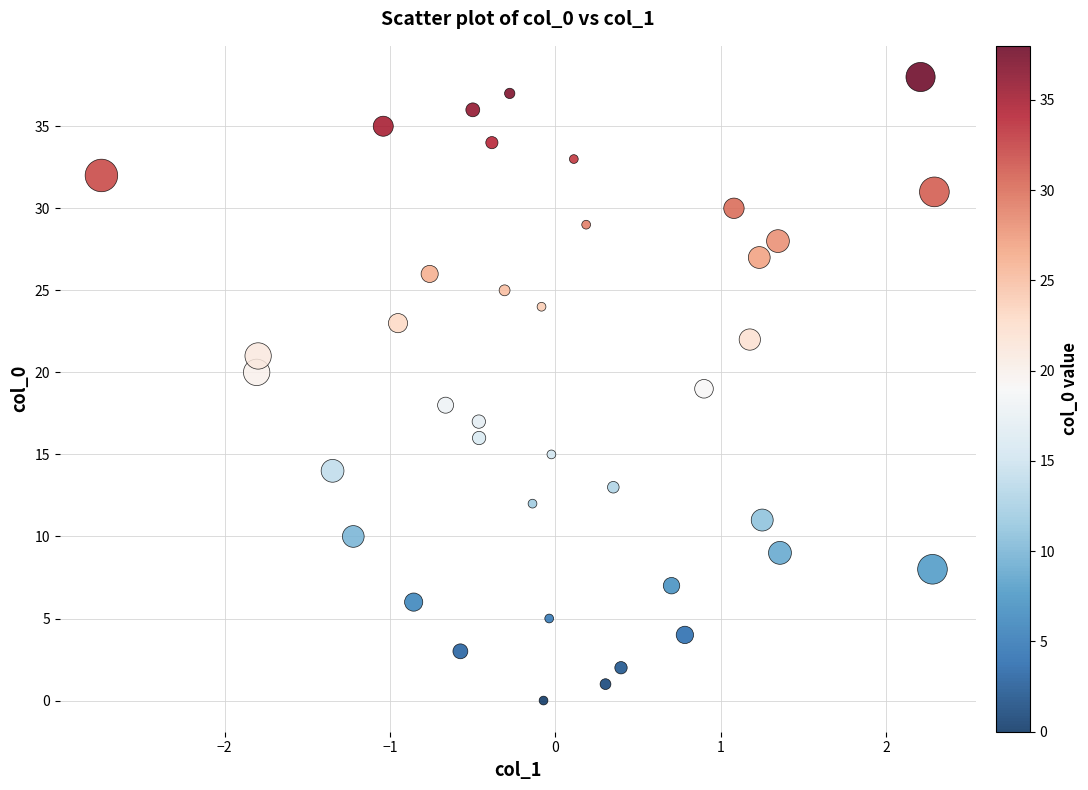

What is the range of Y values (max minus min)?

38